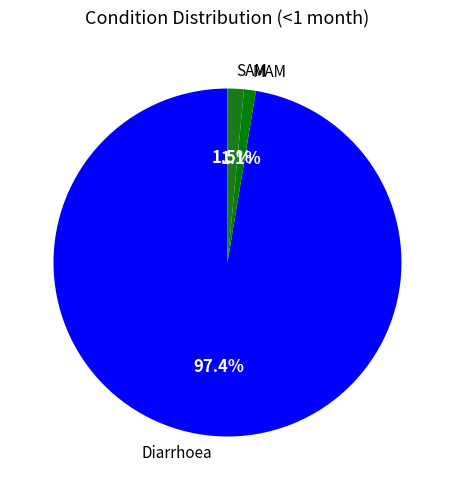

What is the largest slice in the pie chart?

Diarrhoea